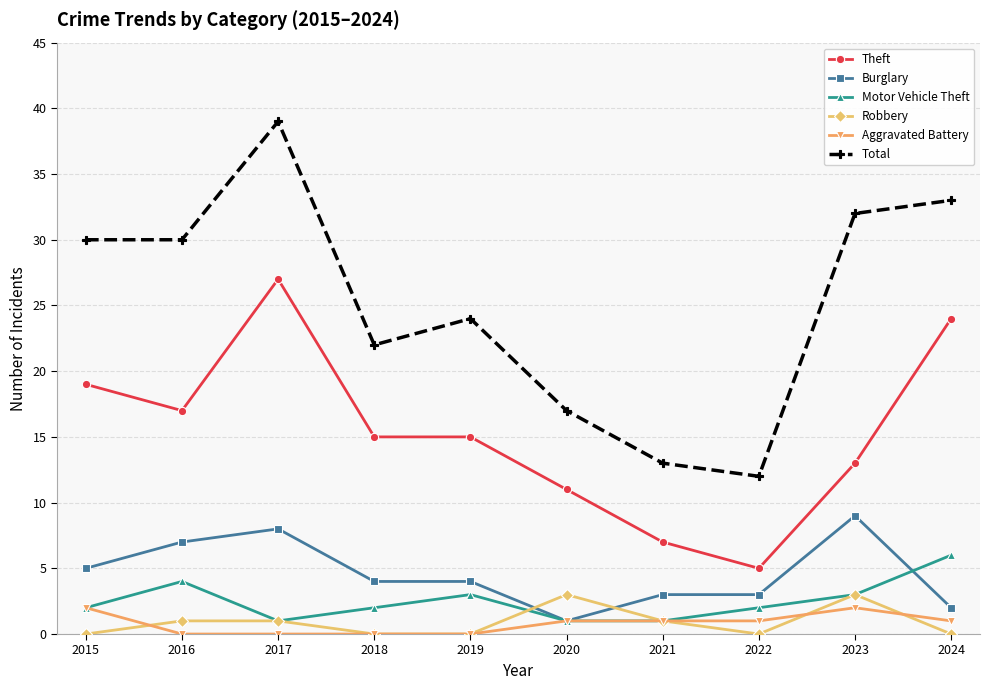

What are all the series names shown in the legend?

Theft, Burglary, Motor Vehicle Theft, Robbery, Aggravated Battery, Total